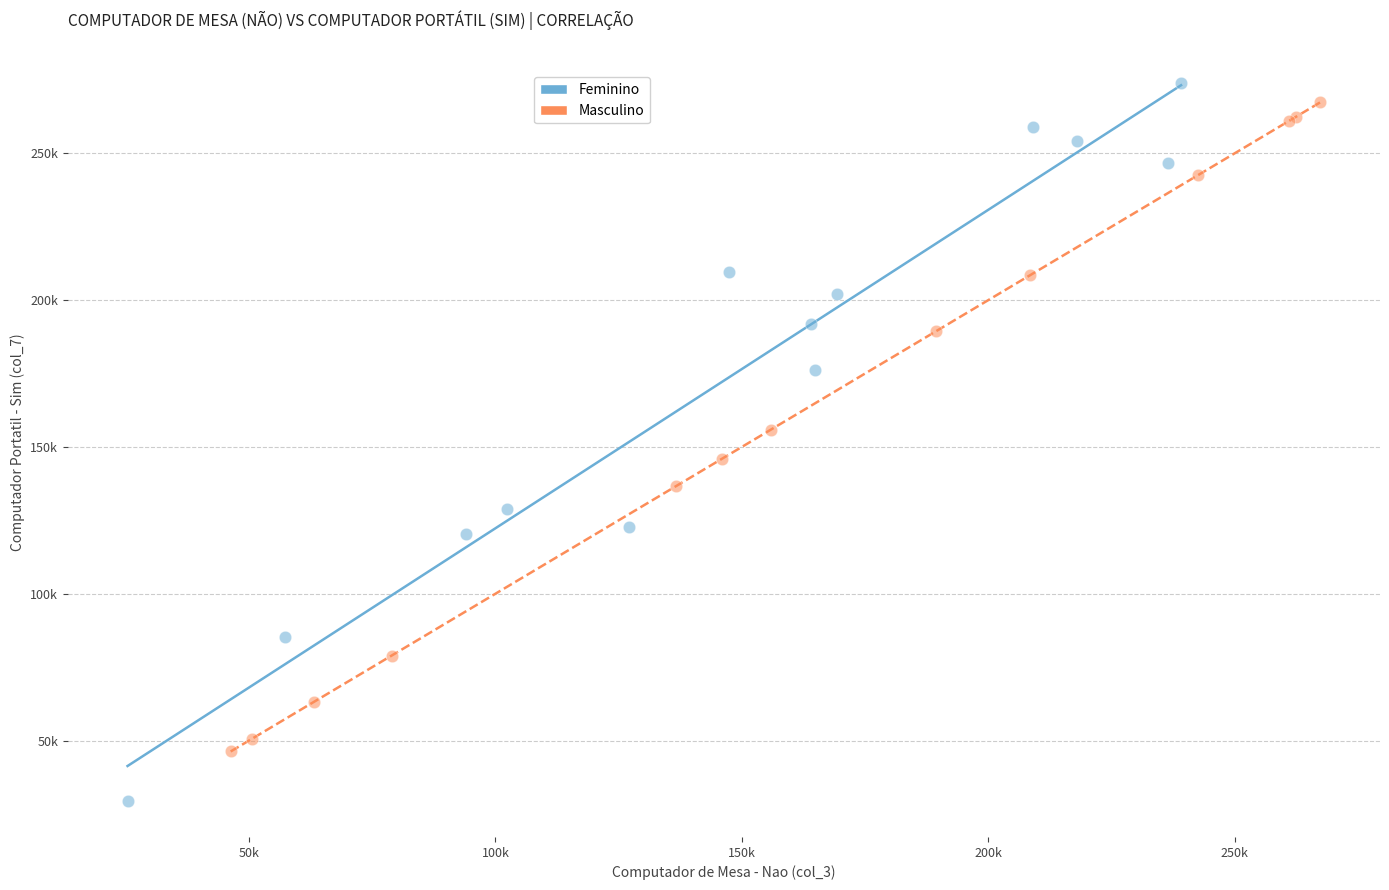

Which series contains the highest Y value?

Feminino